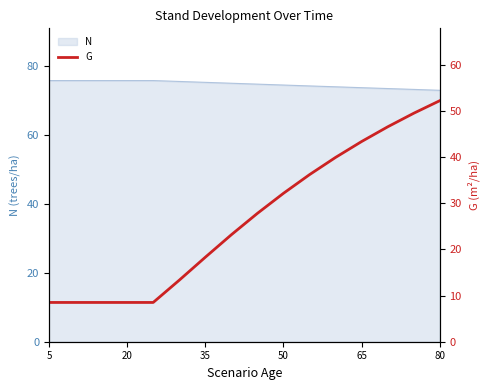

True or false: N has a value of 132.3 at 65.

False